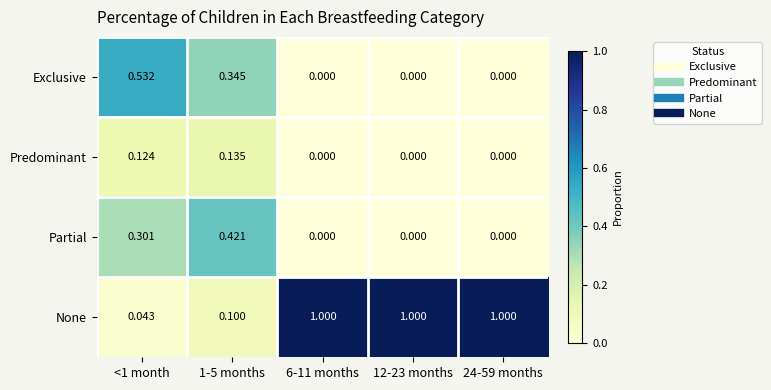

Which series has the largest total across all categories?

None